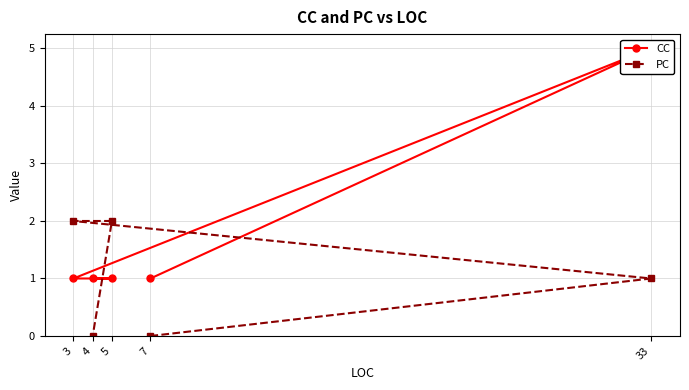

What is the difference between the maximum and second lowest values in the CC series?

4